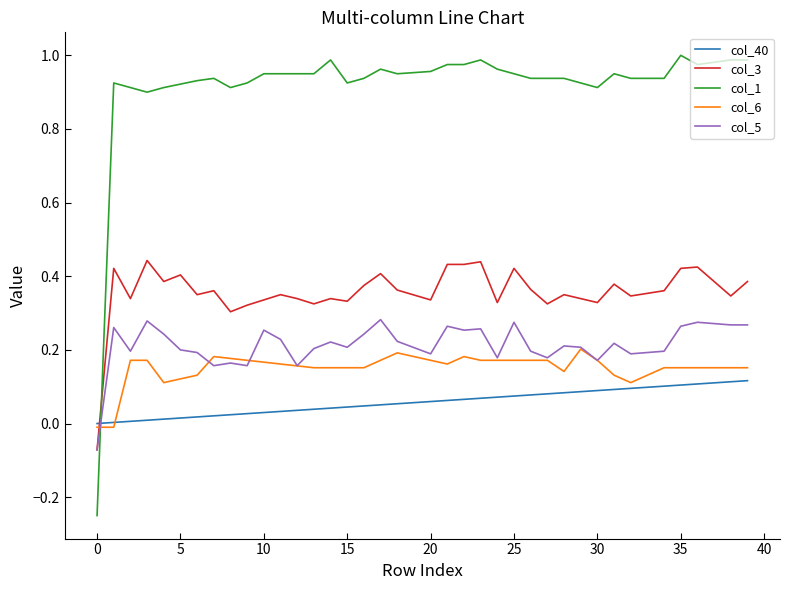

How many values in the col_1 series exceed 0?

39